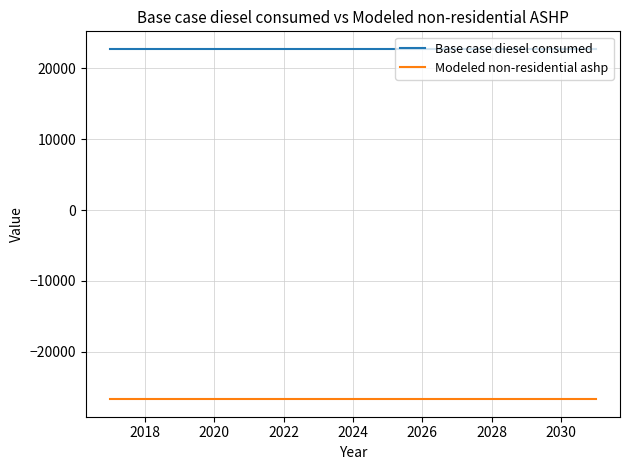

What is the highest value of the Modeled non-residential ashp series?

-26653.9